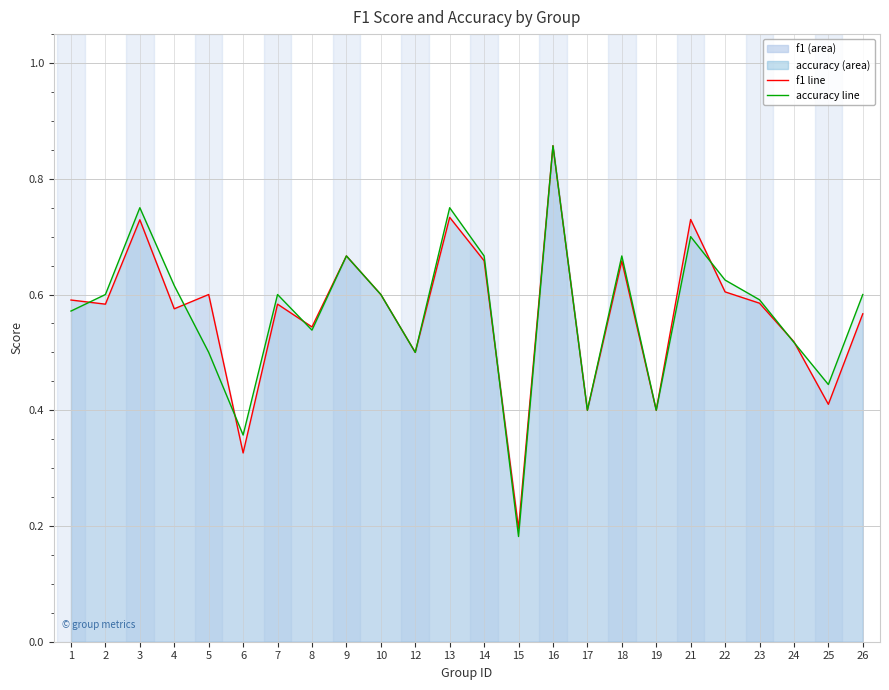

Is it true that accuracy line equals 0.4 at 22?

False